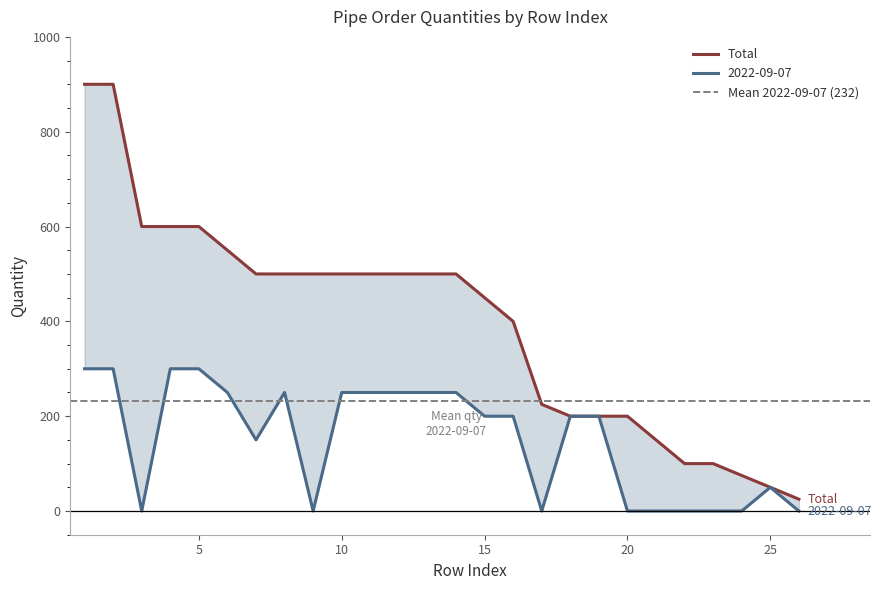

What are all the series names shown in the legend?

Total, 2022-09-07